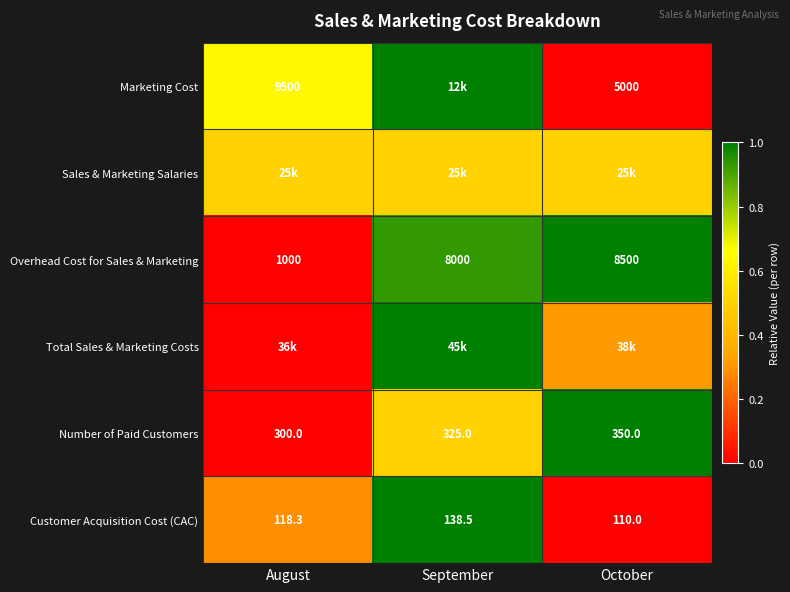

At which label is Overhead Cost for Sales & Marketing closest to 4750?

September